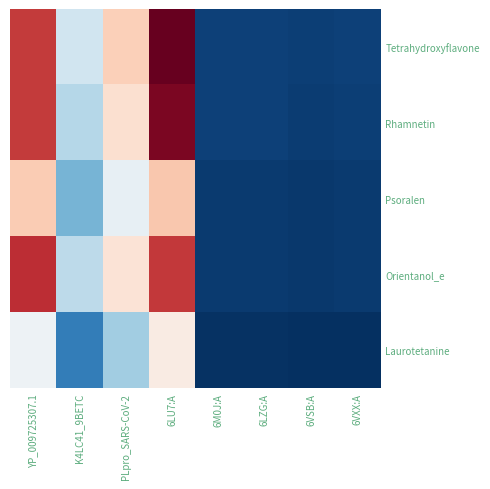

At K4LC41_9BETC, list the series in order from largest to smallest.

Tetrahydroxyflavone, Orientanol_e, Rhamnetin, Psoralen, Laurotetanine